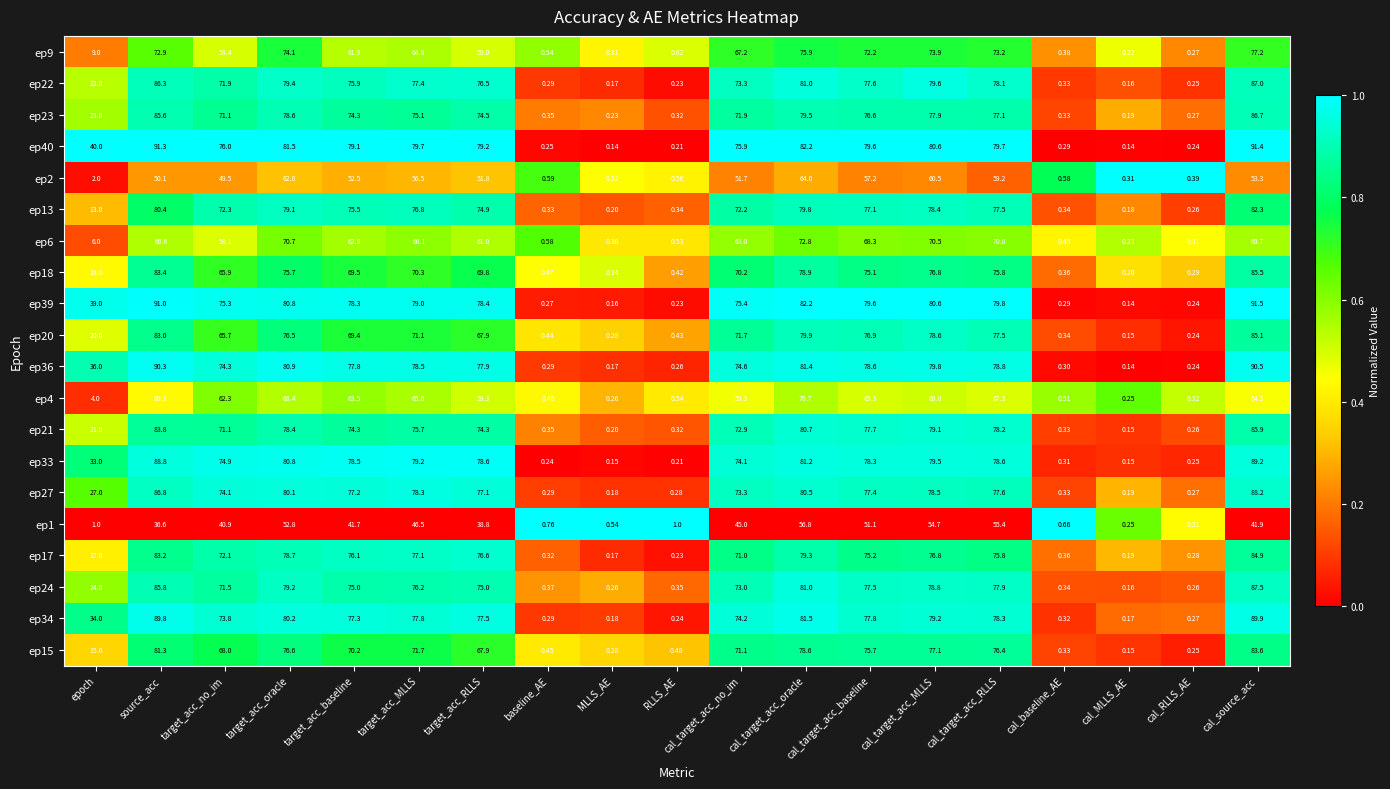

Between target_acc_RLLS and cal_source_acc, which series saw the biggest shift?

ep9